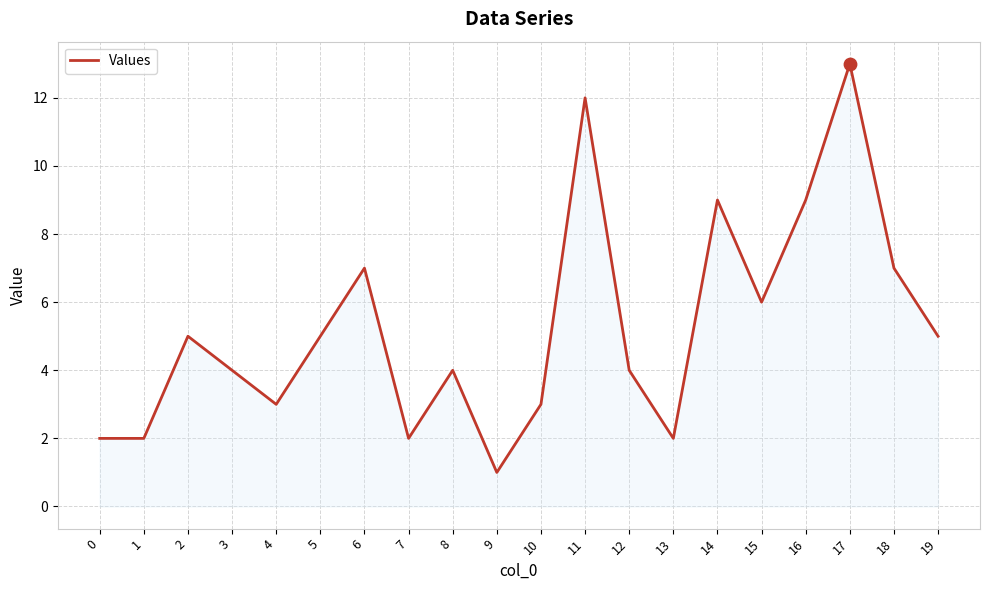

Which has a higher value, 0 or 2?

2